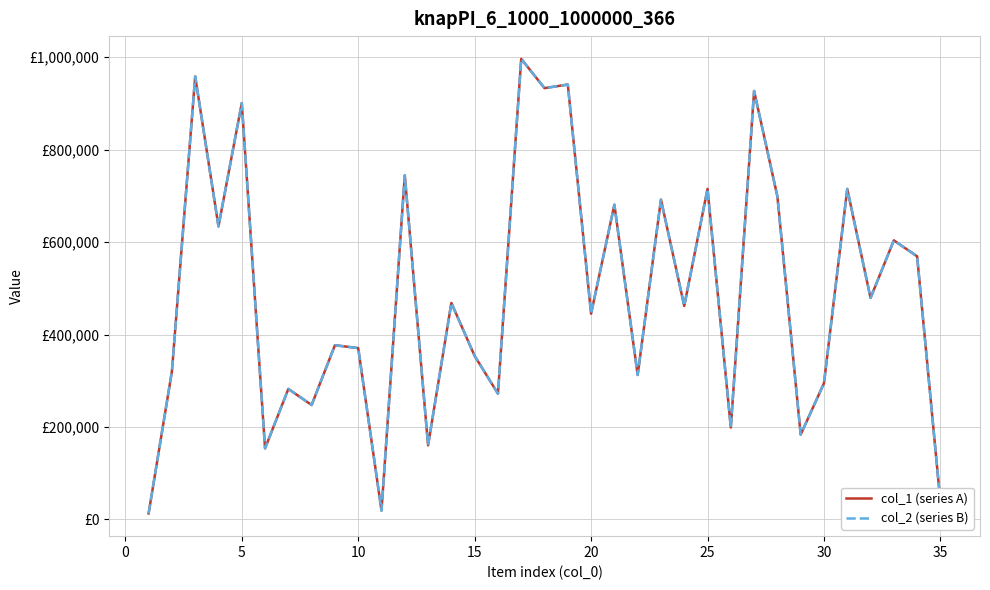

Does the chart display data point markers on the line(s)?

No